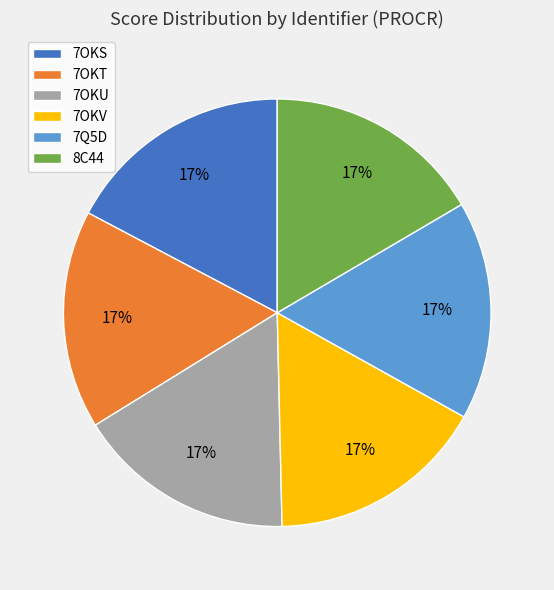

Approximately how many times larger is the value at 7Q5D compared to 7OKS?

1.0